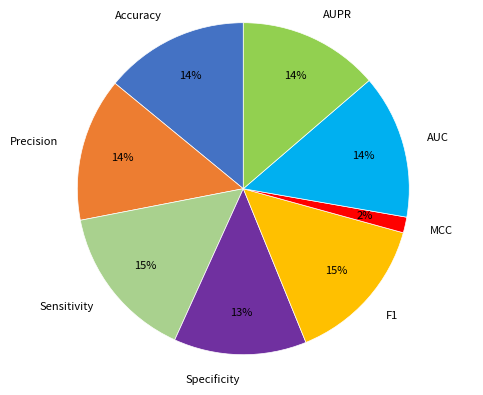

Is there a majority slice in this chart?

No